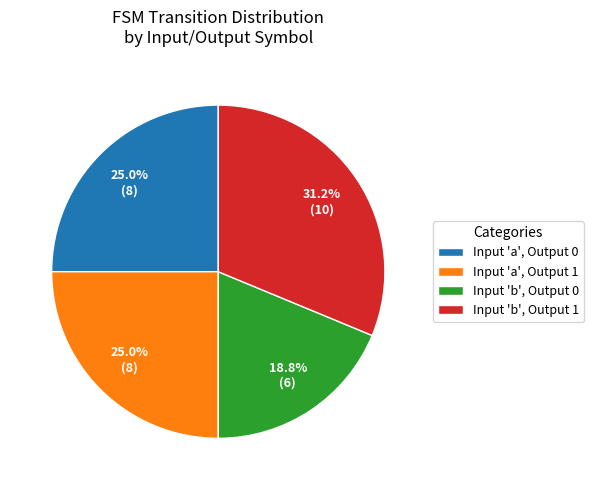

Does any single category account for the majority?

No